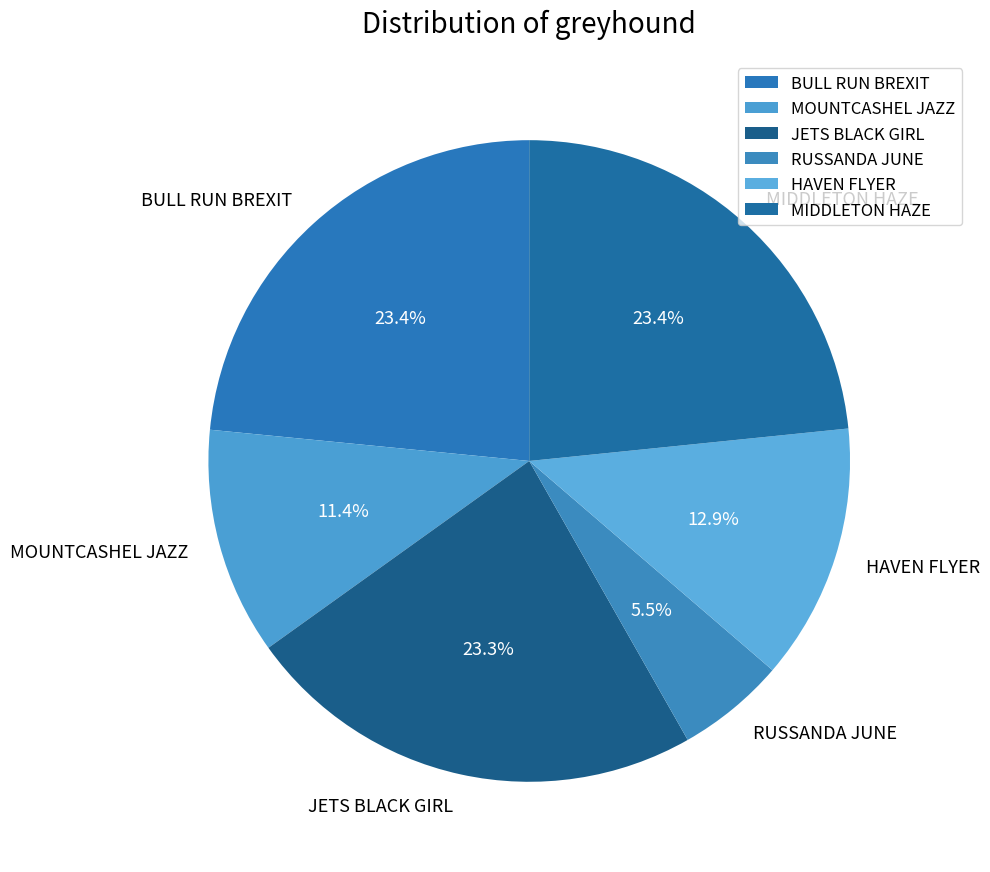

To the nearest percent, what is the difference between the largest and smallest slice percentages?

18%